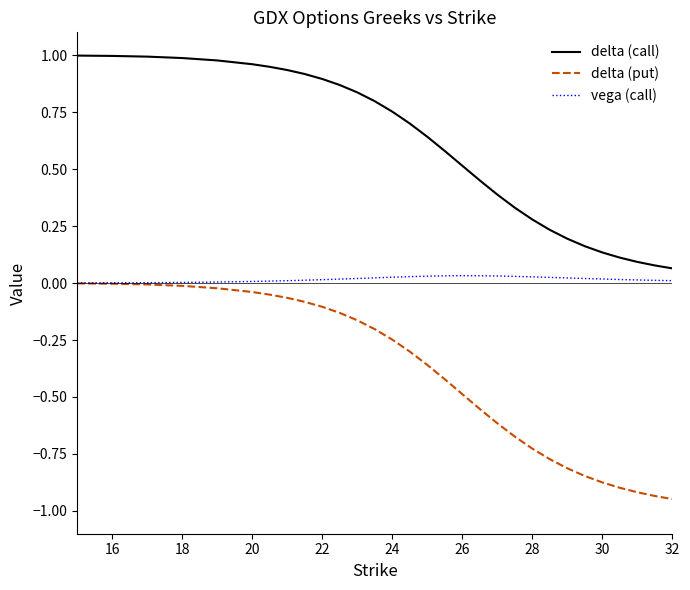

At how many categories does at least one series exceed 0?

30